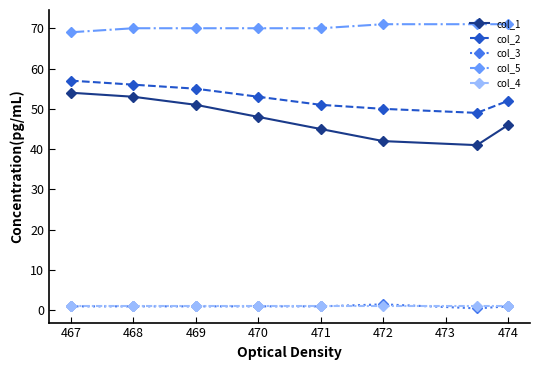

What is the highest value of the col_5 series?

71.0